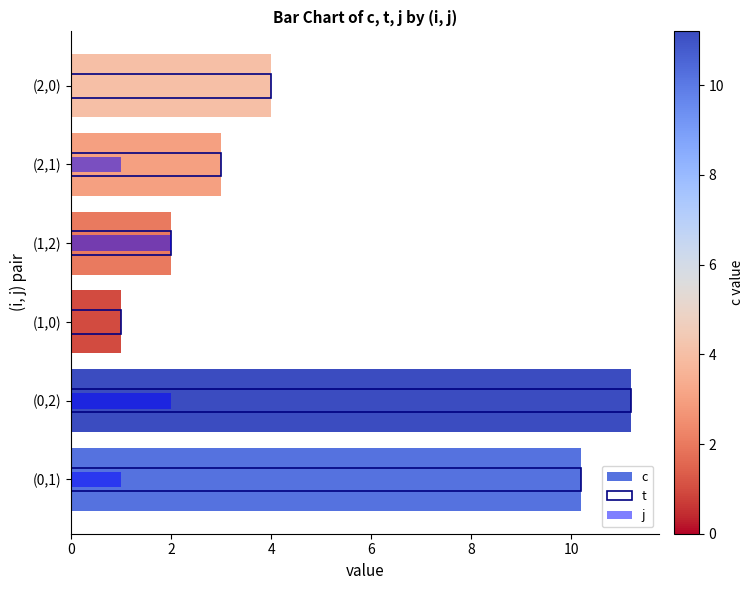

What is the average value of the j series?

1.0